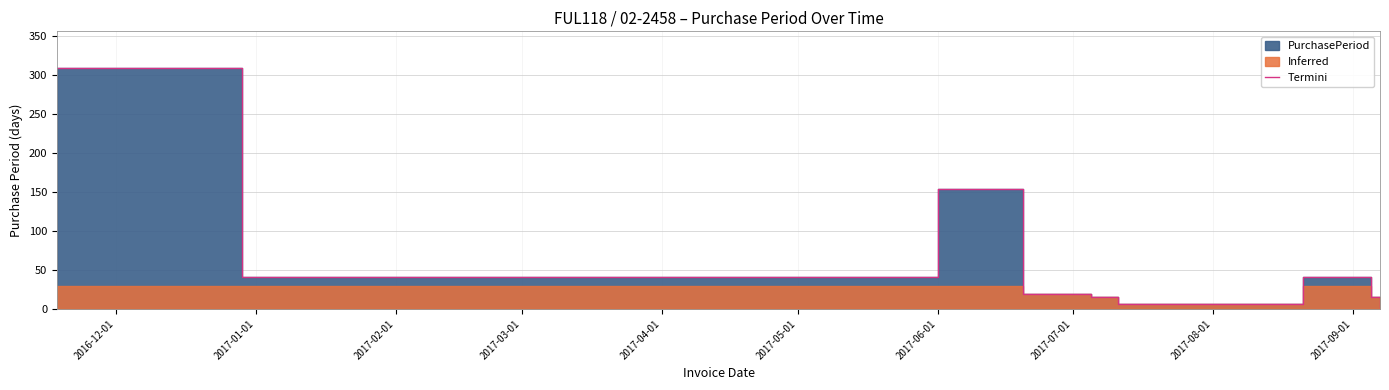

Reading left to right, extract all data points from this chart.

309	41	154	19	15	6	41	15	2